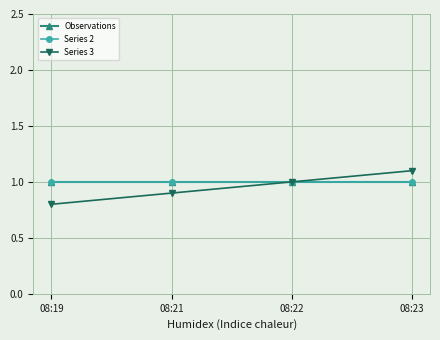

Reading left to right, extract all data points from this chart.

Observations: 1.0	1.0	1.0	1.0
Series 2: 1.0	1.0	1.0	1.0
Series 3: 0.8	0.9	1.0	1.1